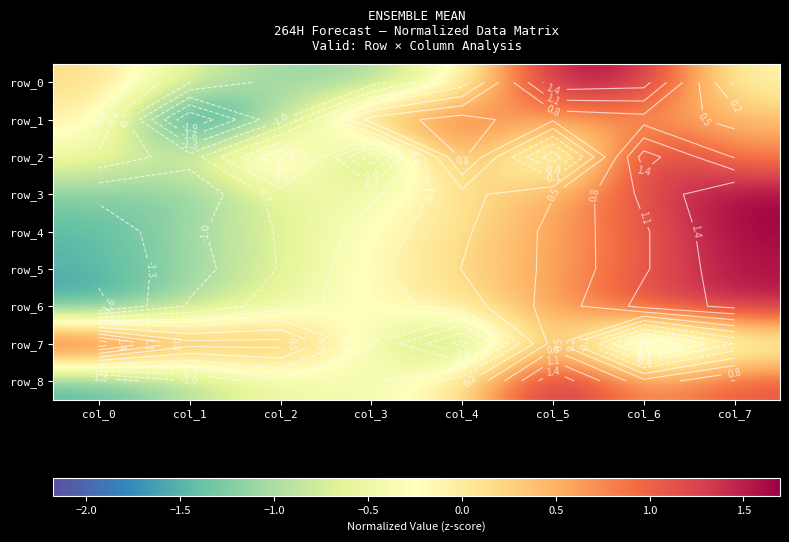

The value of row_3 at col_6 is 0.6. True or false?

False